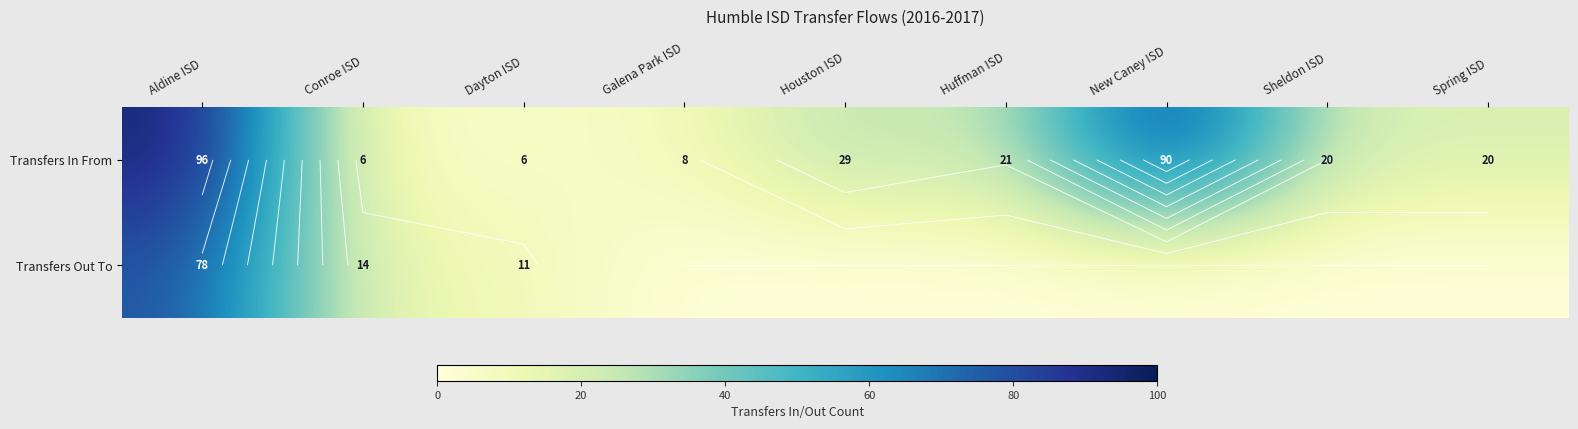

Rank the series by their average value, from highest to lowest.

Transfers In From, Transfers Out To